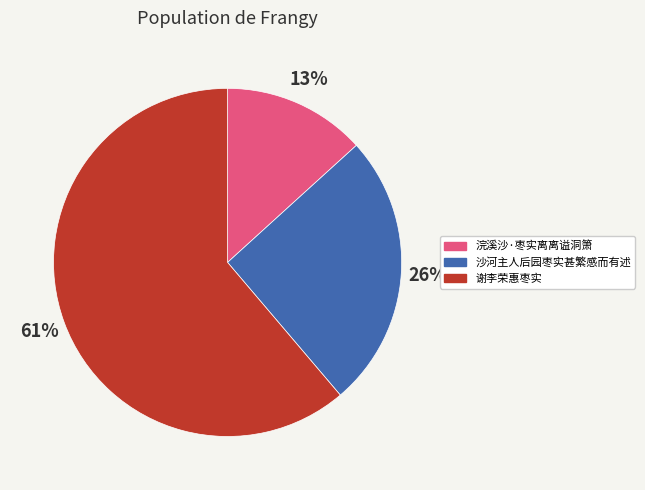

Combined, do 沙河主人后园枣实甚繁感而有述 and 谢李荣惠枣实 account for over 50%?

Yes